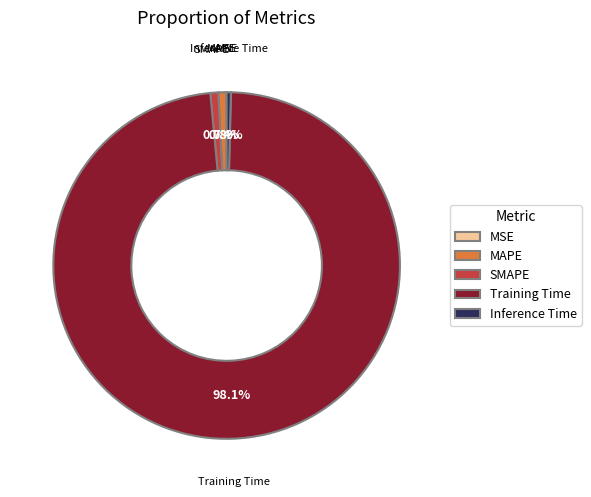

To the nearest percent, what percentage of the pie is MAPE?

1%